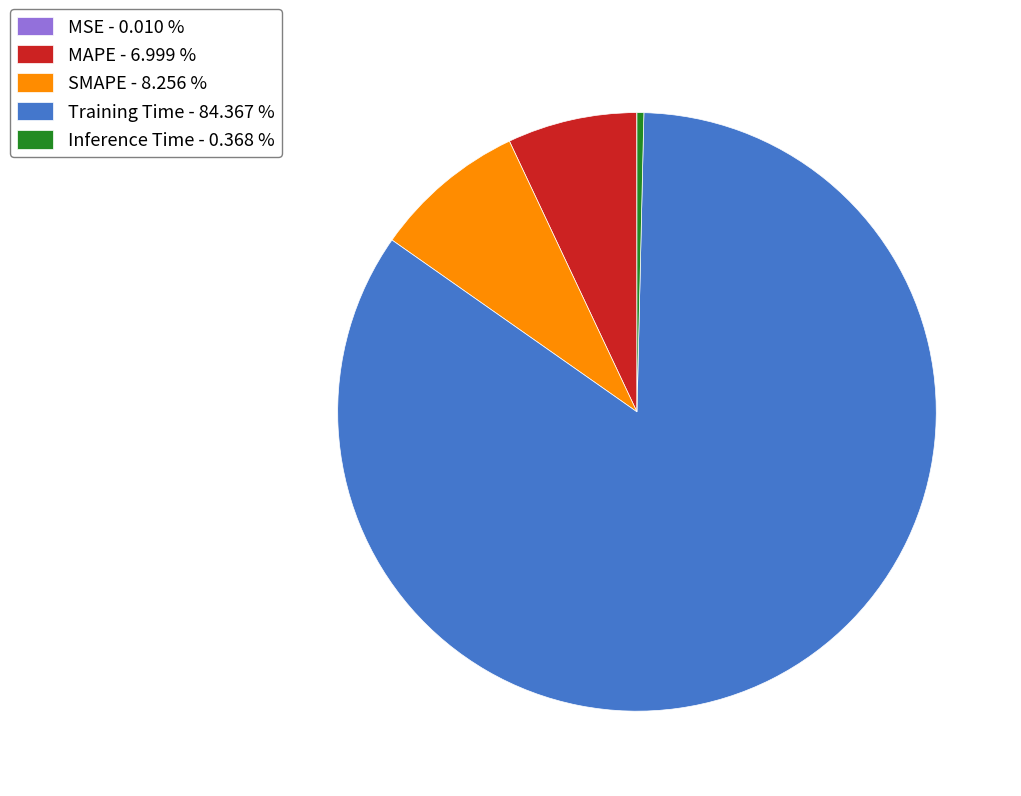

Which slice represents more than half of the pie?

Training Time